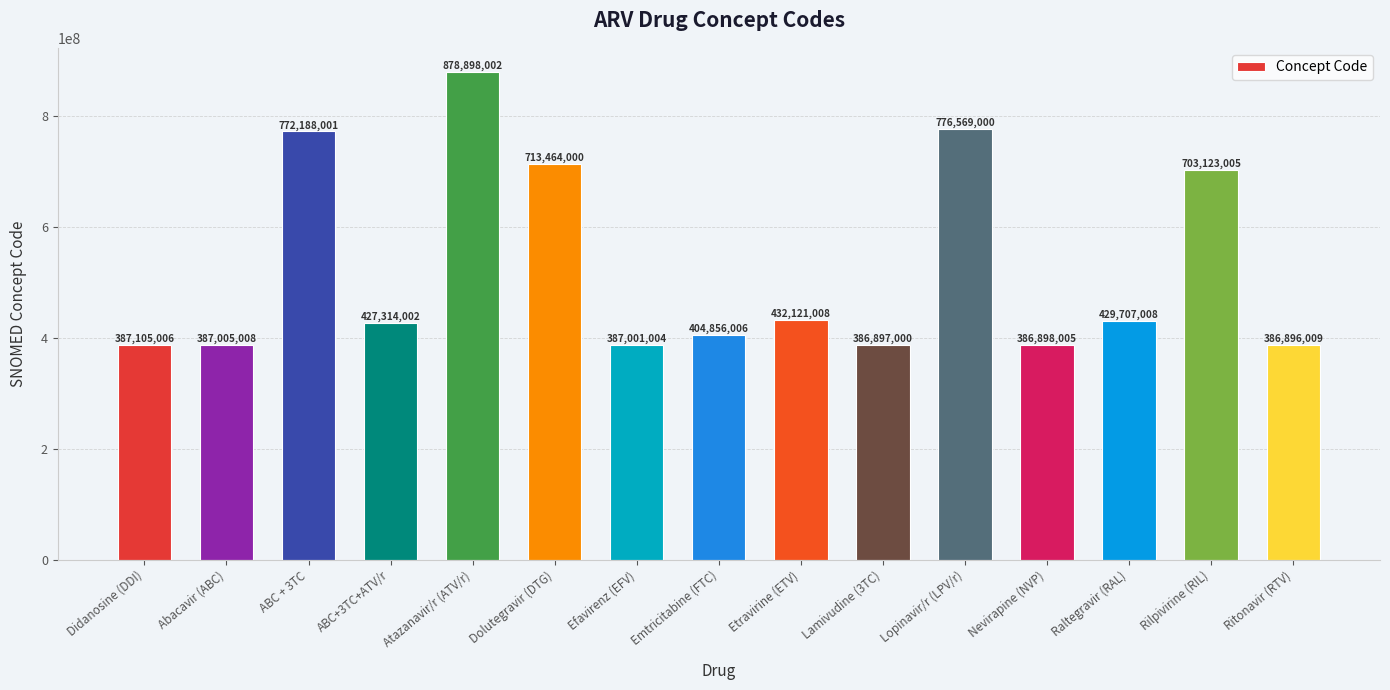

At which label is the value closest to 632897005?

Rilpivirine (RIL)